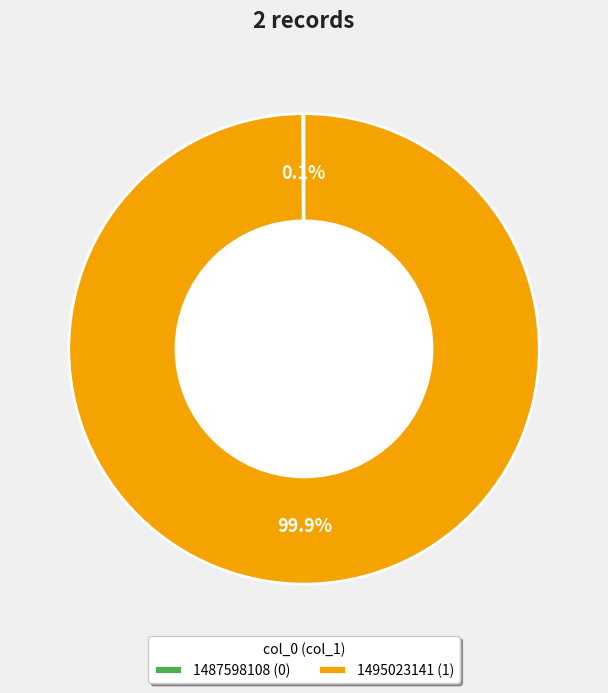

To the nearest percent, what is the average slice percentage?

50%